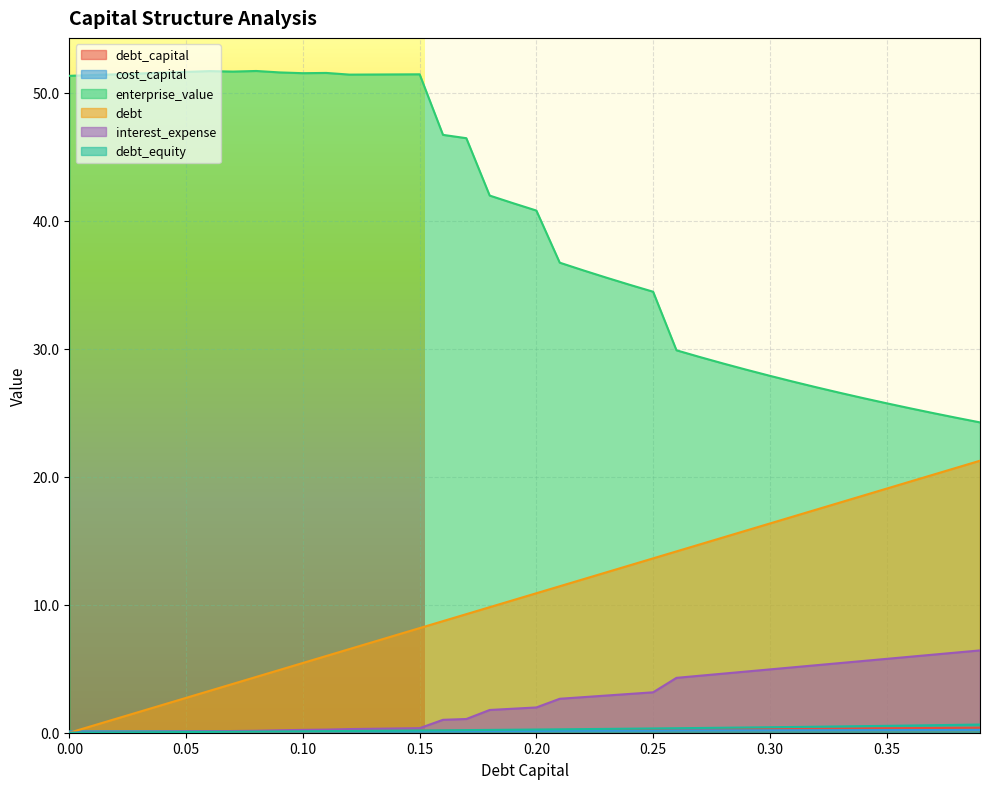

Between 0.11 and 0.12, which is larger?

0.12